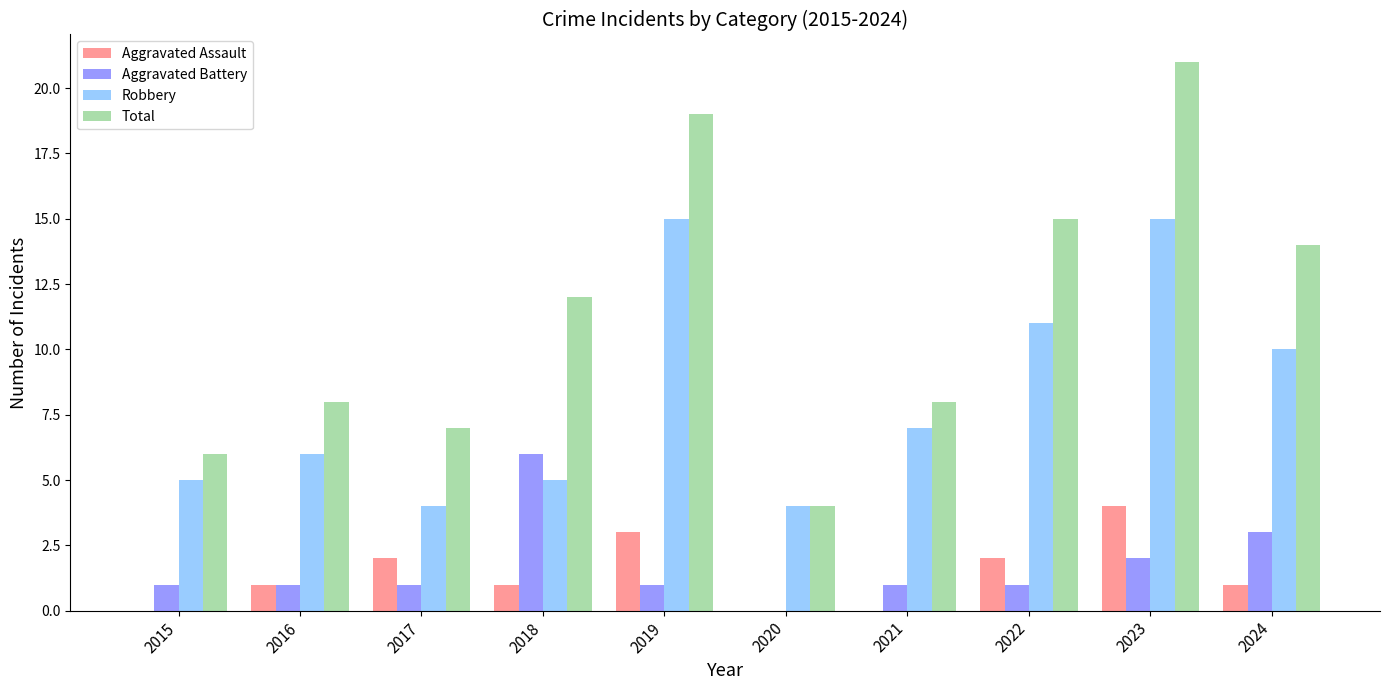

Which series changed the most between 2020 and 2023?

Total